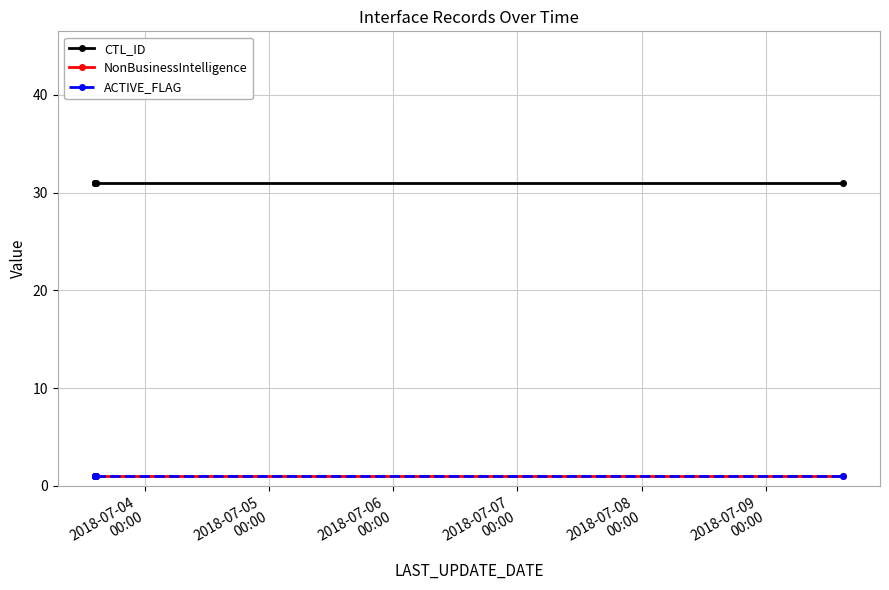

Reading left to right, what are all the values shown in this chart?

CTL_ID: 31	31	31	31	31	31	31
NonBusinessIntelligence: 1	1	1	1	1	1	1
ACTIVE_FLAG: 1	1	1	1	1	1	1